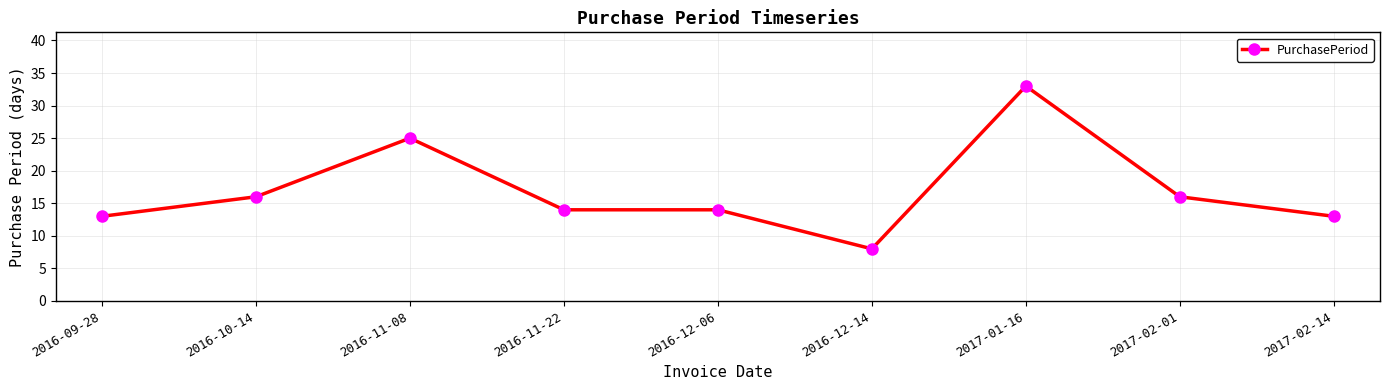

What is the average value?

17